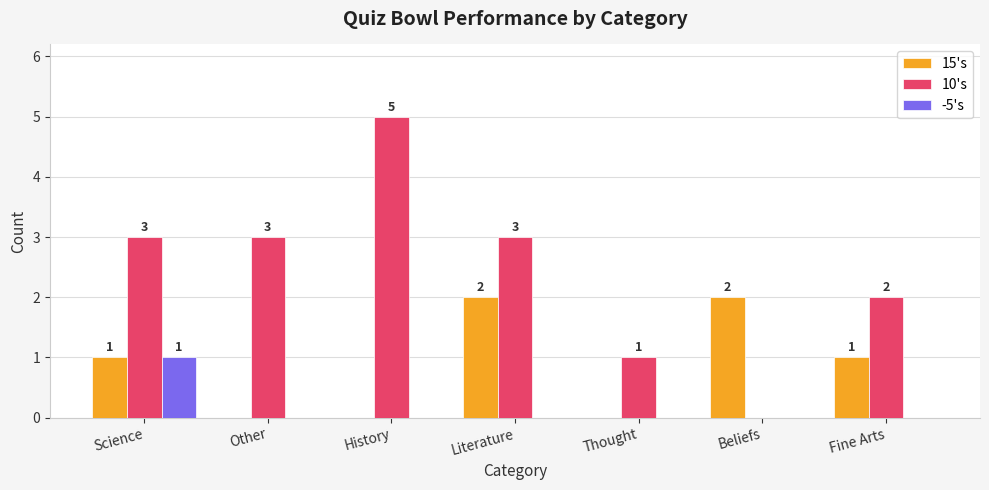

Is the value of -5's at Other greater than the value of 15's at Literature?

No